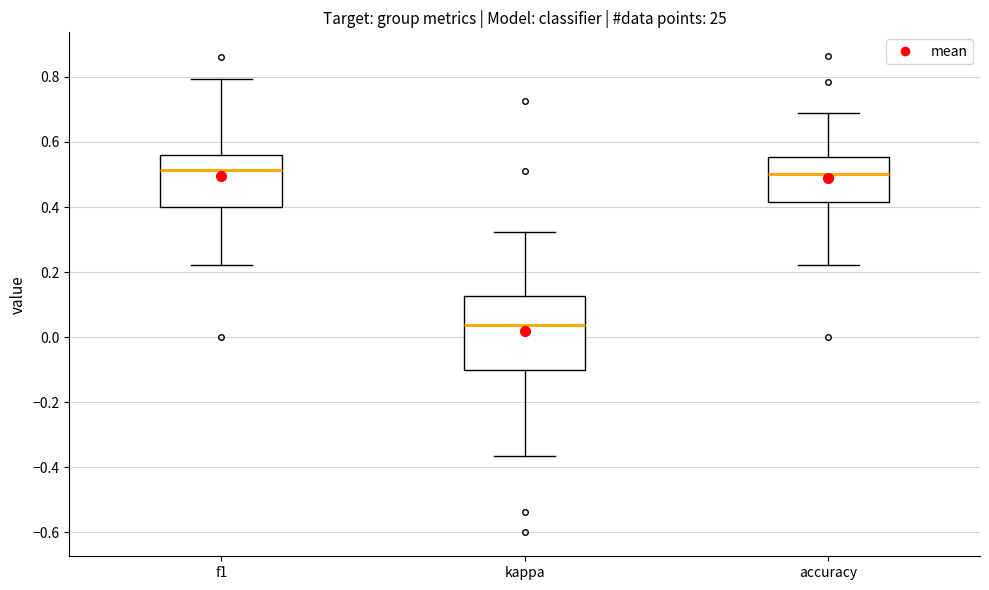

Comparing the boxes themselves (not the whiskers), which one is the tallest?

kappa